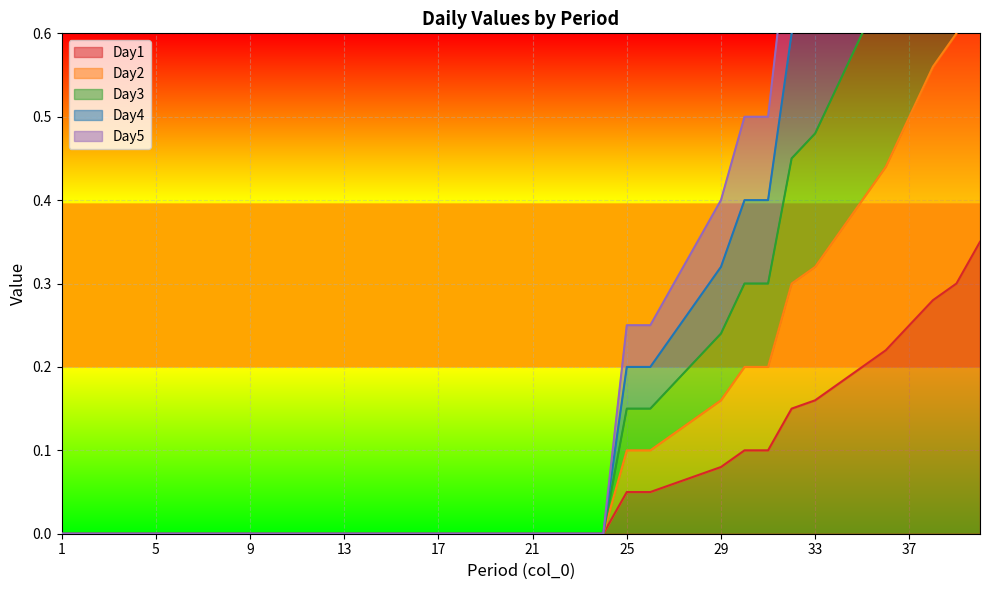

What is the total value across all series at 40?

5.2